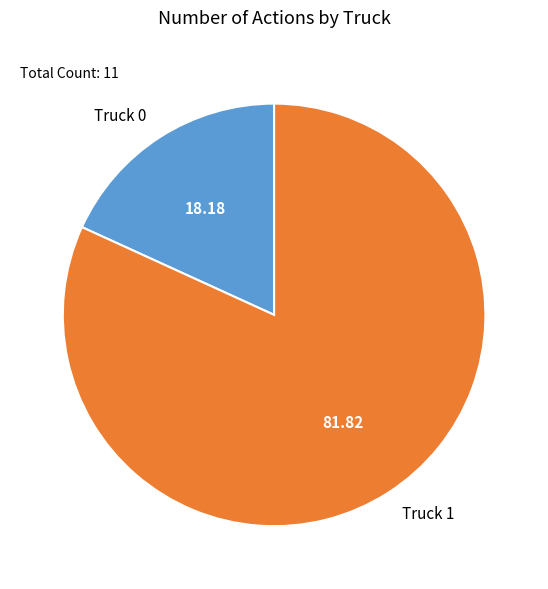

Approximately how many times larger is the value at Truck 0 compared to Truck 1?

0.2